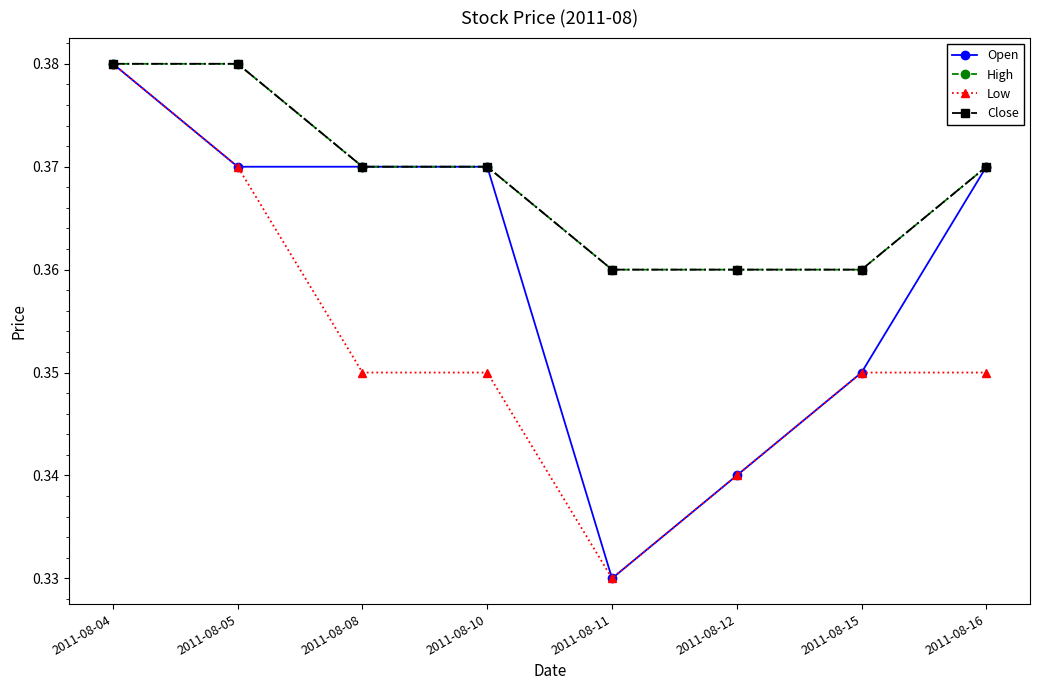

What is the maximum value for High?

0.4